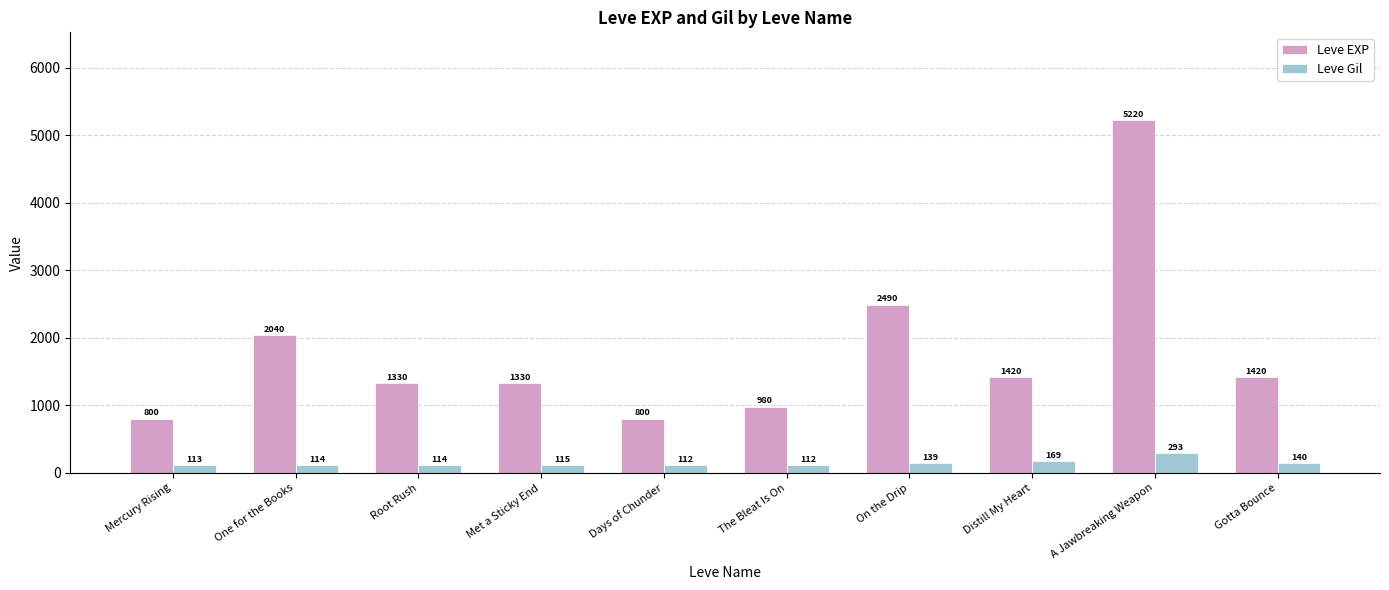

At which label is Leve Gil closest to 202?

Distill My Heart